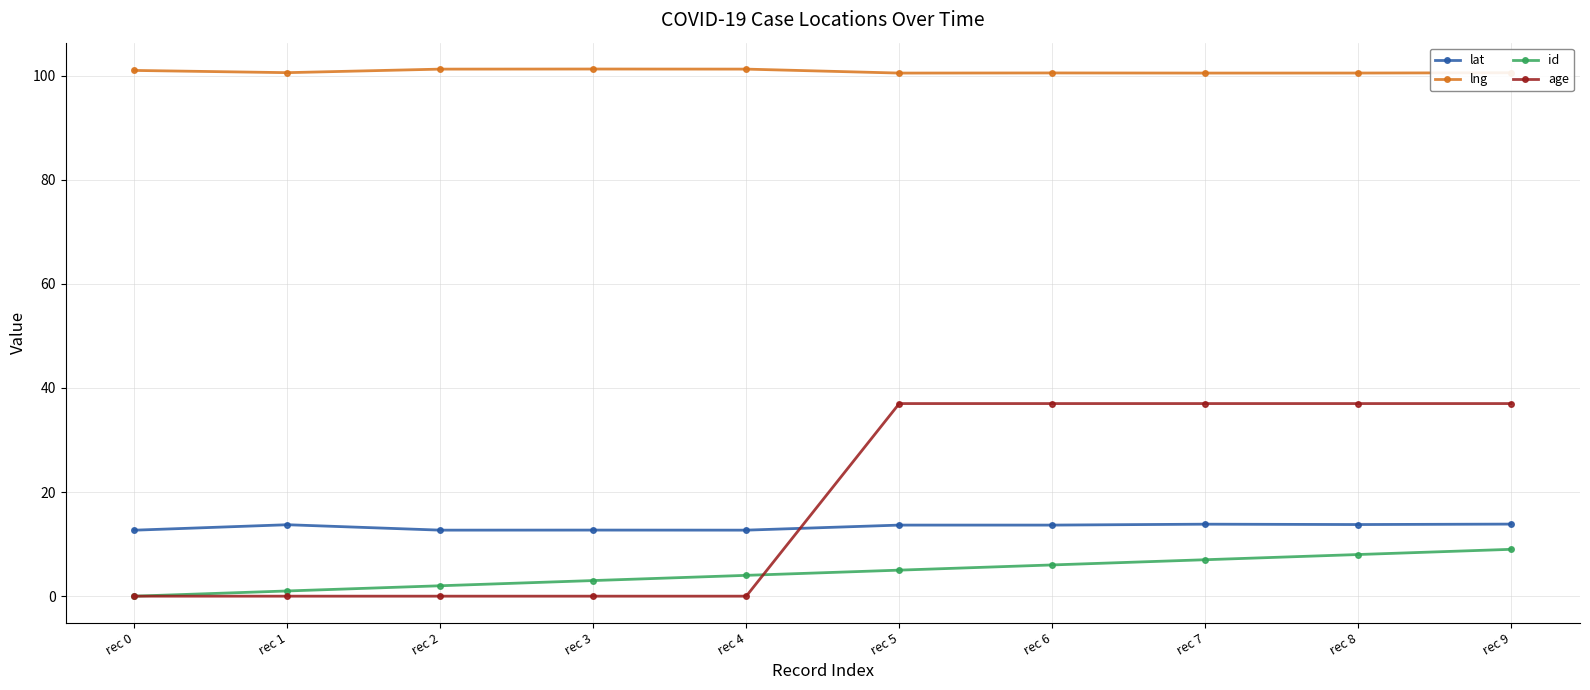

True or false: lat has more than 1 interior local peaks.

True